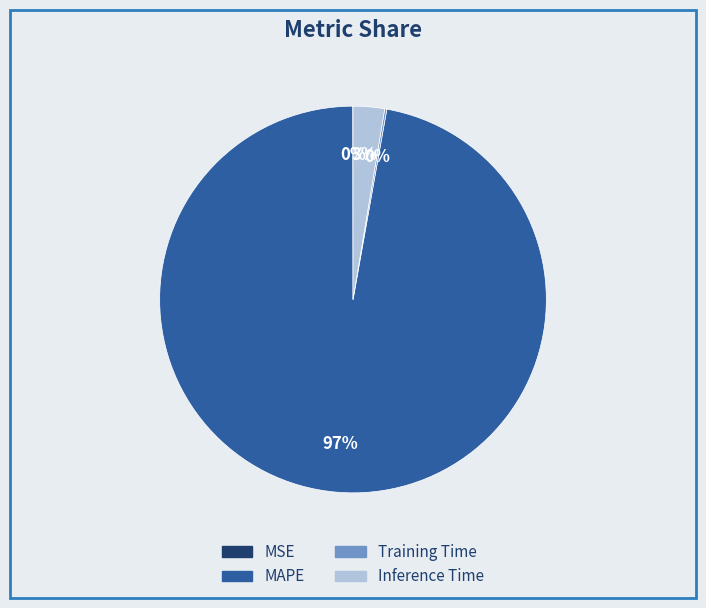

To the nearest percent, what percentage of the pie is MAPE?

97%